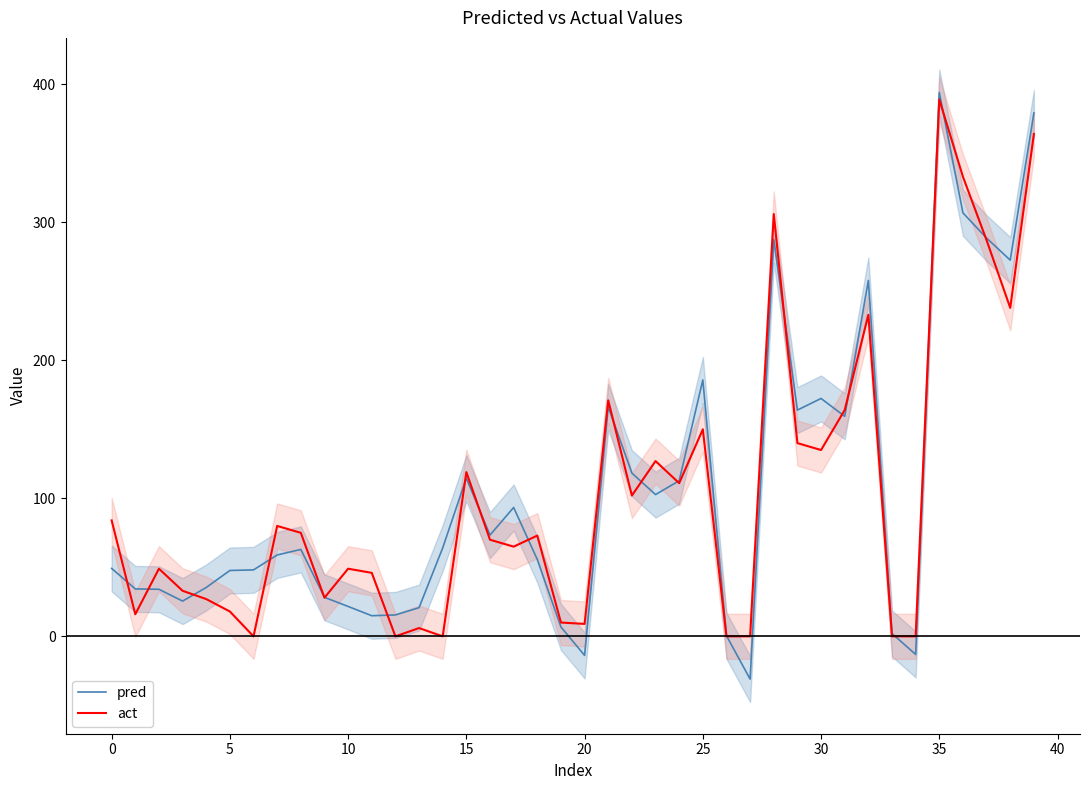

How many times do act and pred cross each other?

21